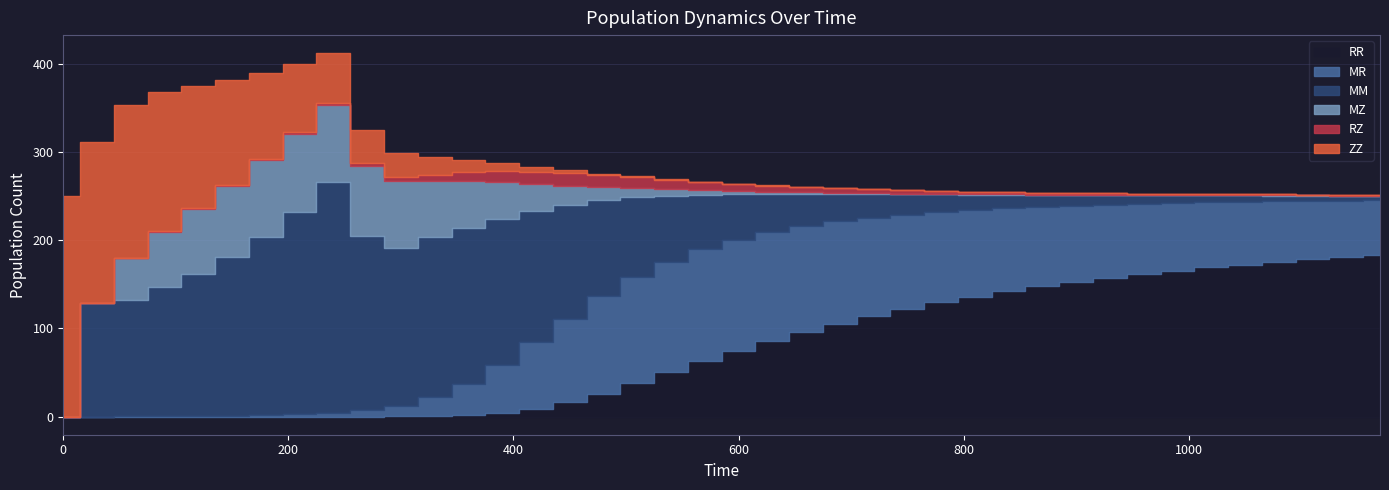

How many lines are shown in the chart?

6